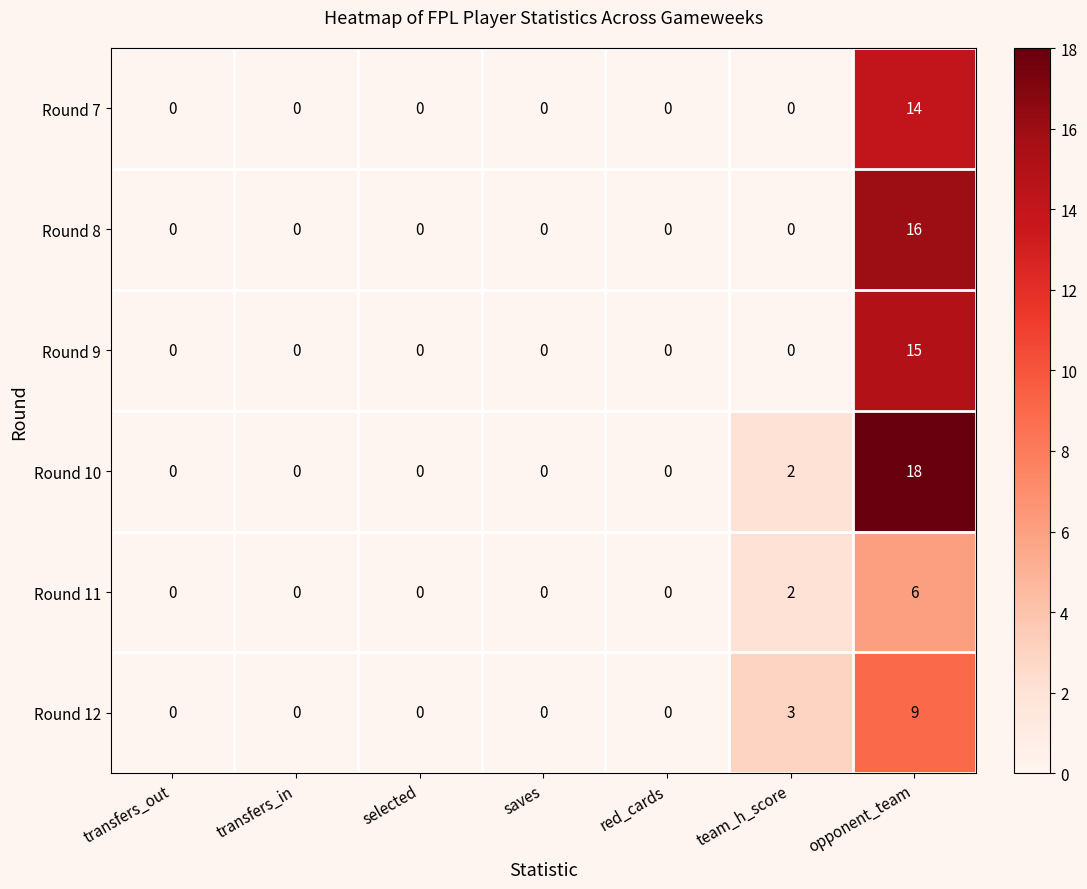

What is the sum of all Round 7 values?

14